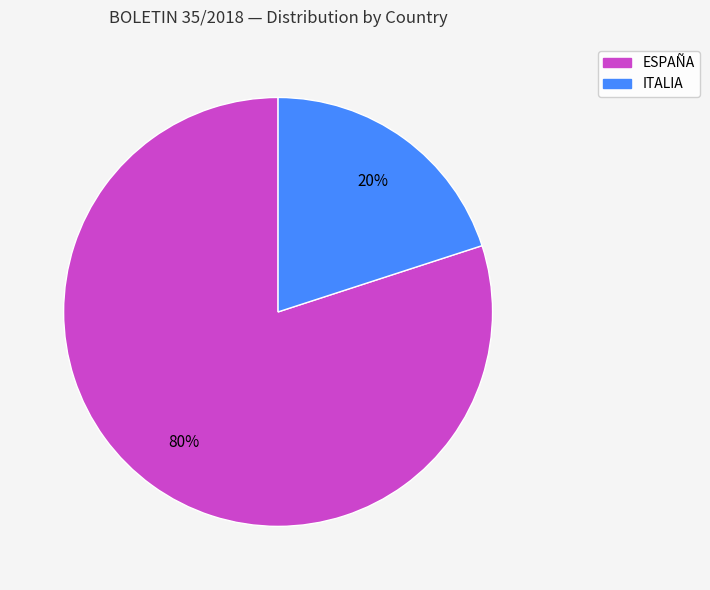

To the nearest percent, what is the average slice percentage?

50%